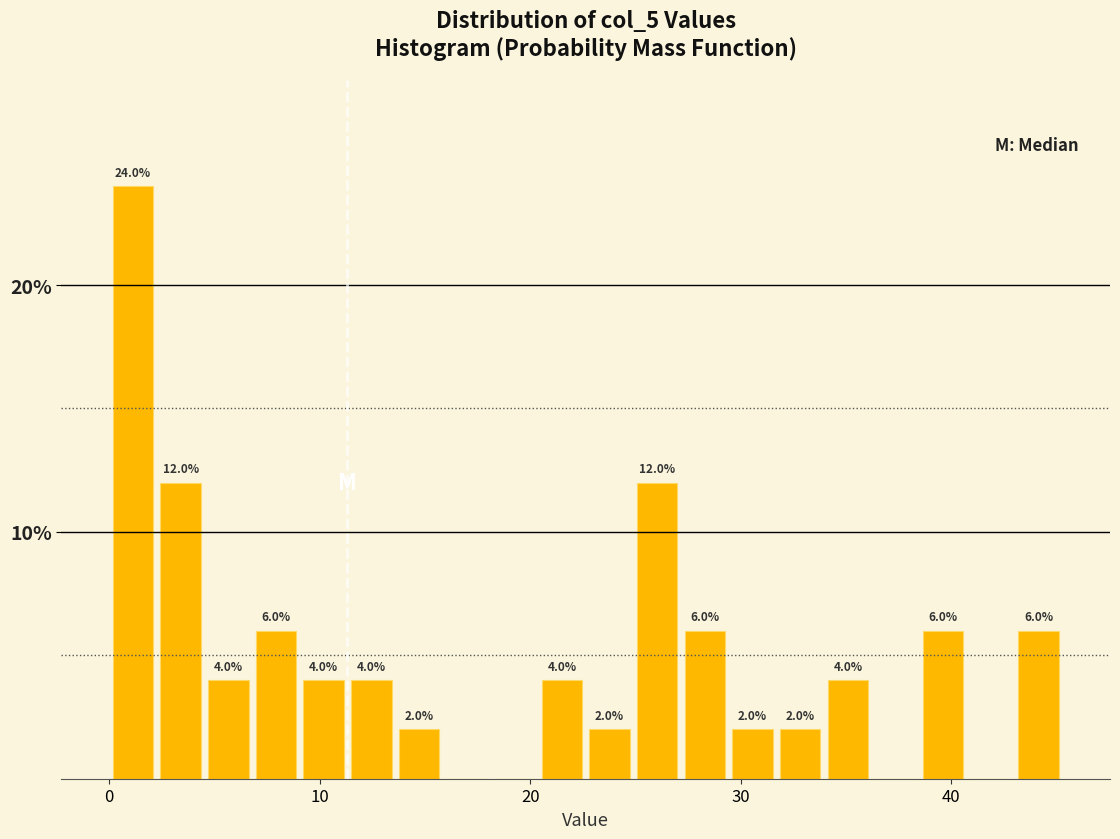

Read against the x-axis, roughly where is the centre of the tallest bar?

1